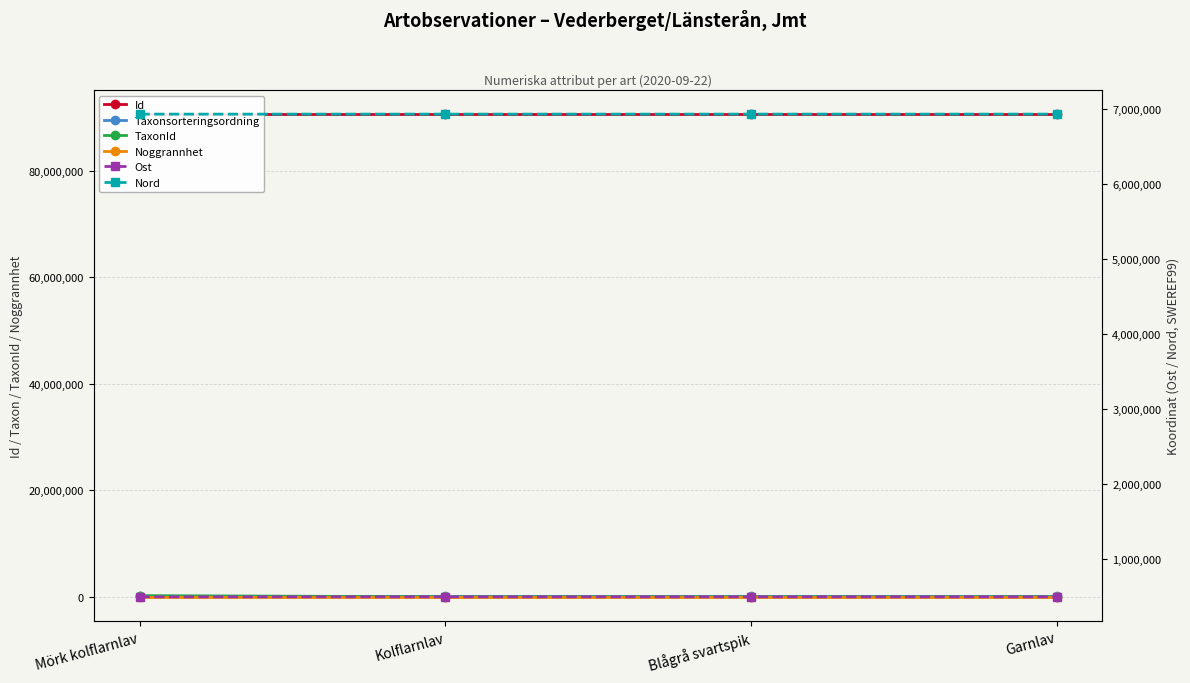

What is the label of the 2nd point from the right?

Blågrå svartspik